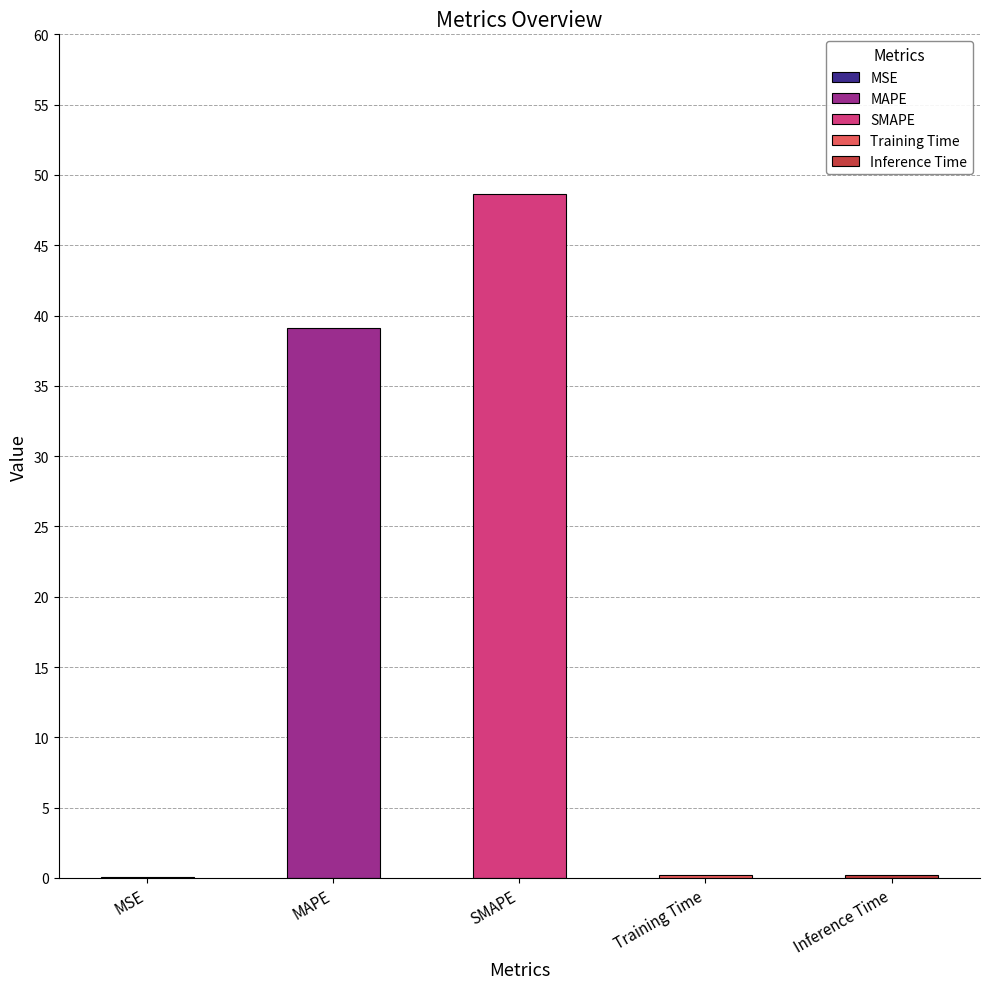

What is the greatest value displayed?

48.7